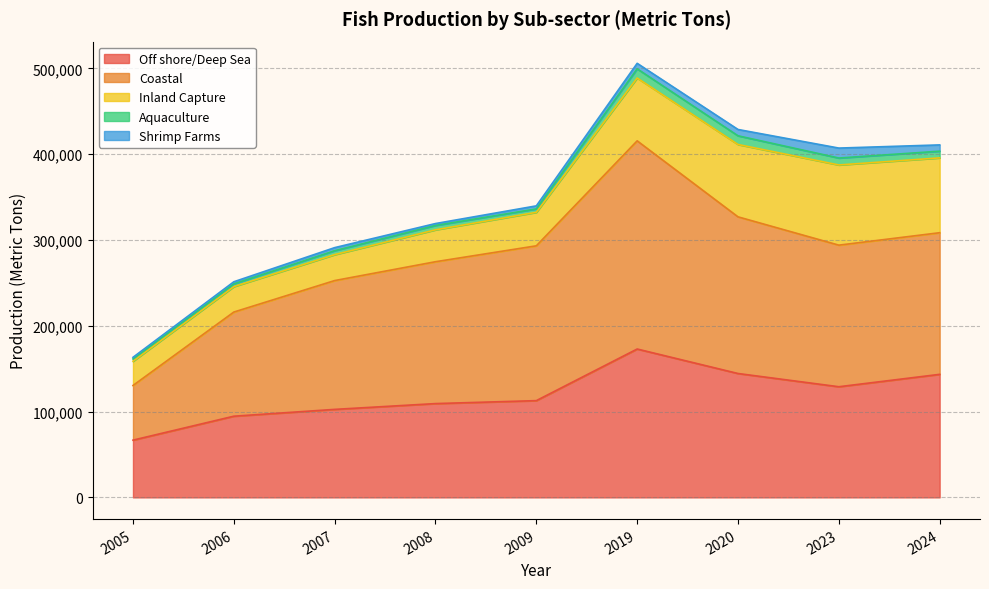

True or false: Shrimp Farms and Inland Capture intersect in this chart.

False